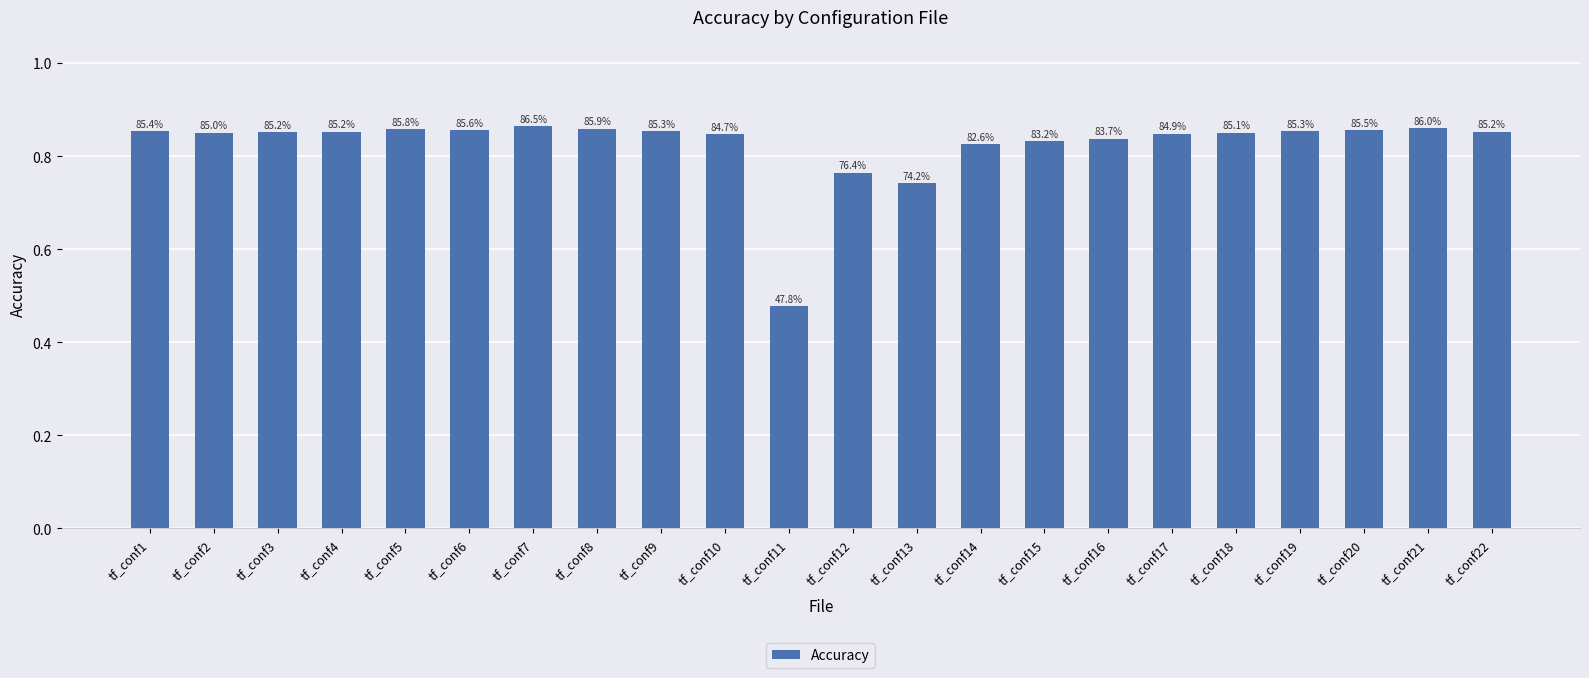

Does the chart contain any negative values?

No